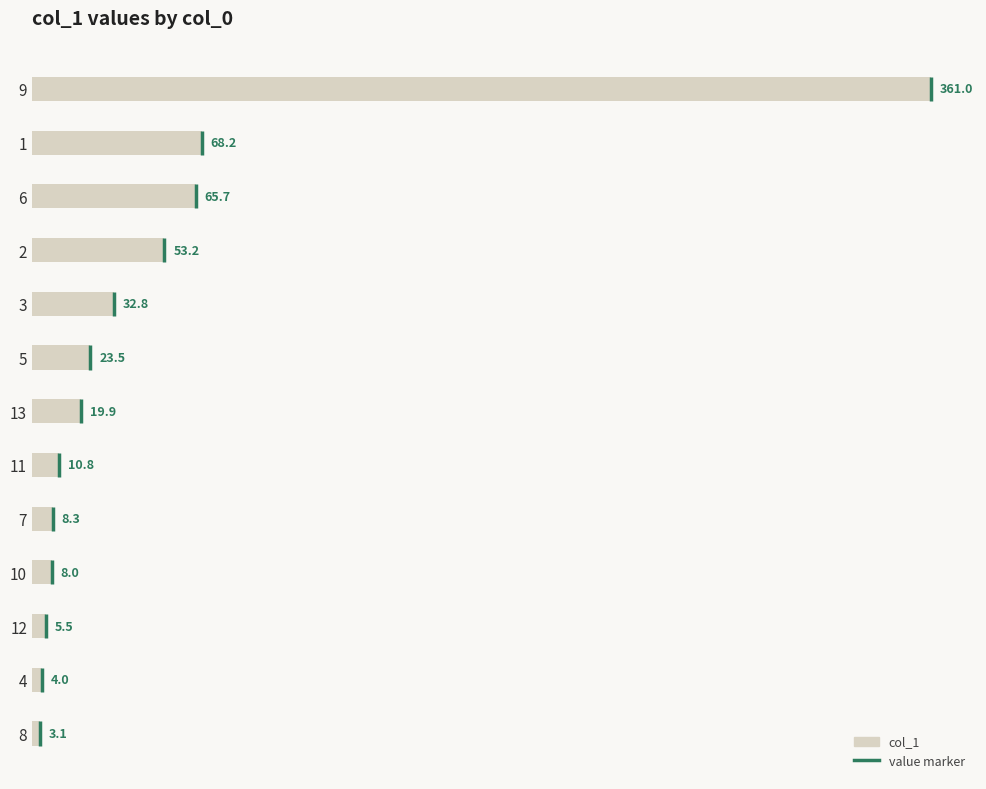

What is the sum of all values?

664.0